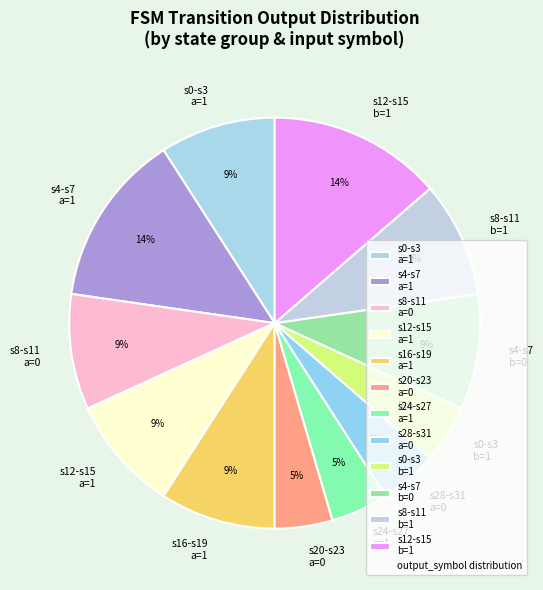

What percentage is the s0-s3 a=1 slice, to the nearest percent?

9%